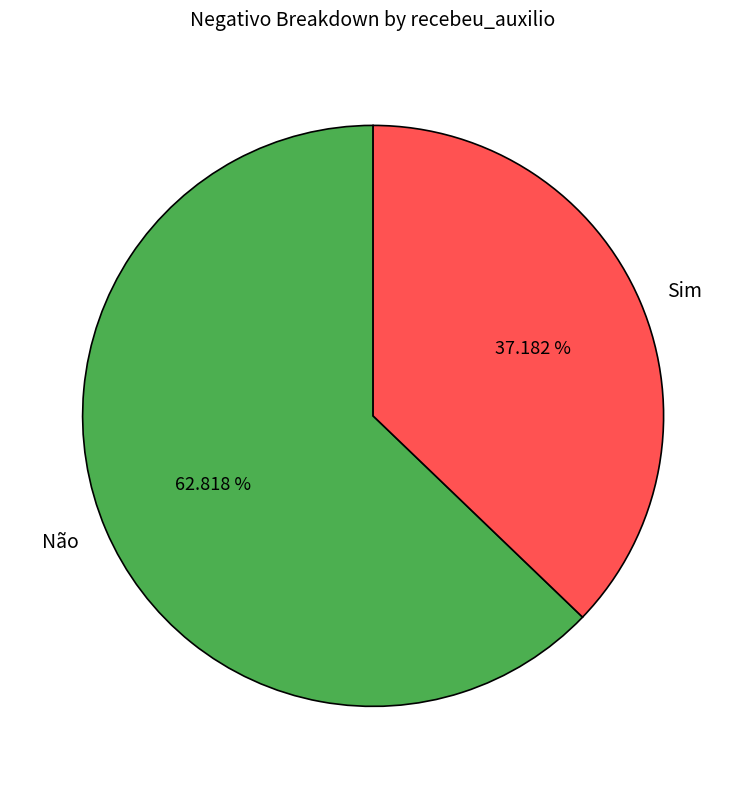

To the nearest percent, what is the difference between the Não and Sim slice percentages?

26%